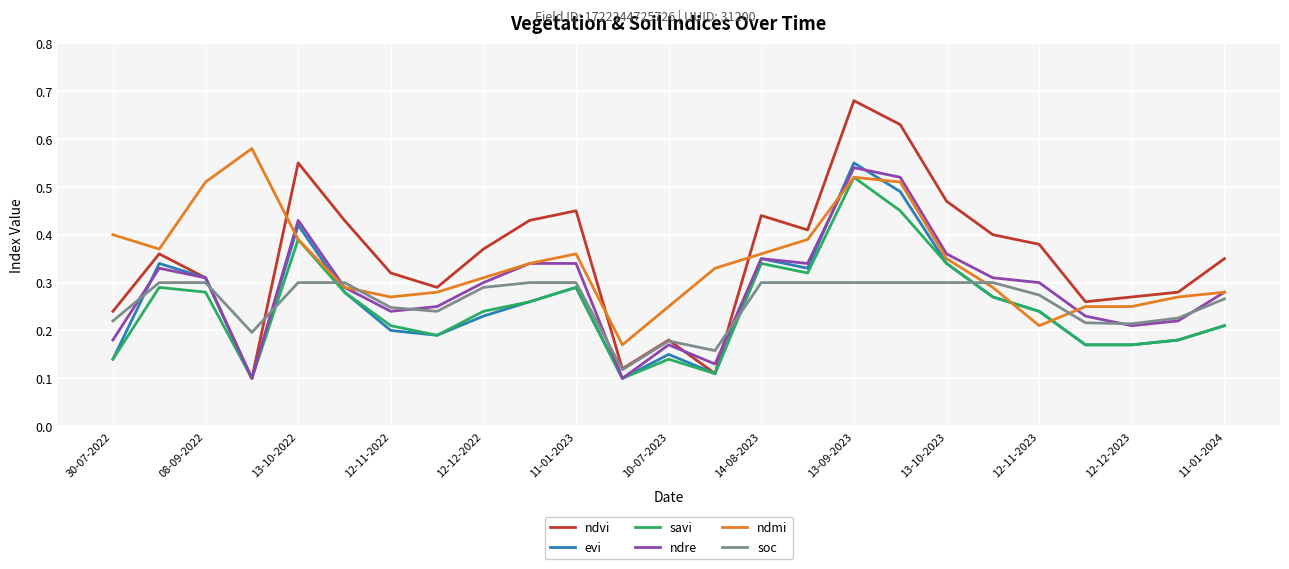

Is this an area chart (filled region under the line)?

No